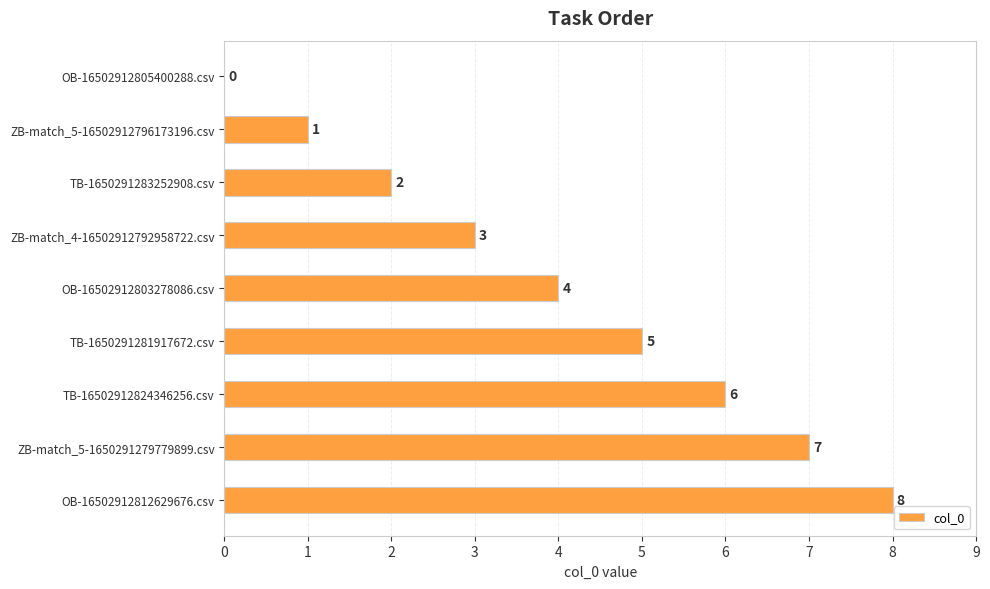

Read the value at TB-16502912824346256.csv.

6